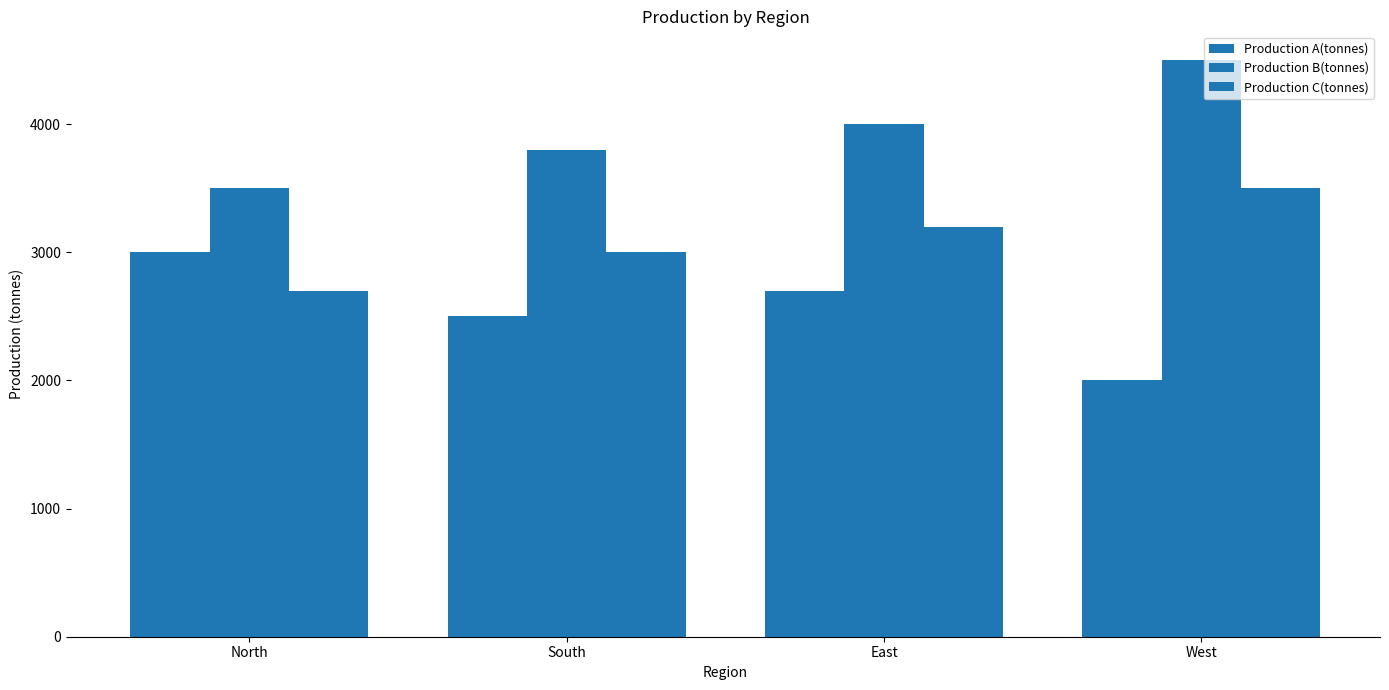

What is the difference between the maximum and second lowest values in the Production C(tonnes) series?

500